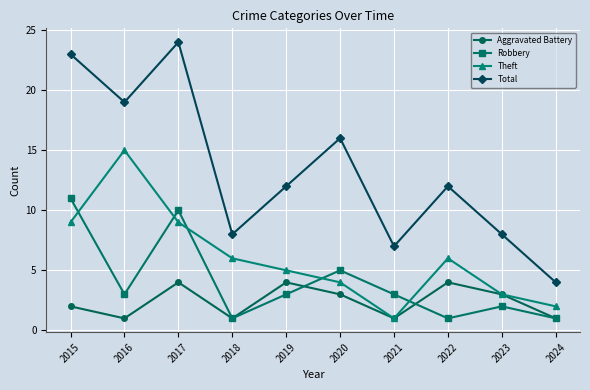

In Theft, how many points are higher than both neighbors (excluding endpoints)?

2